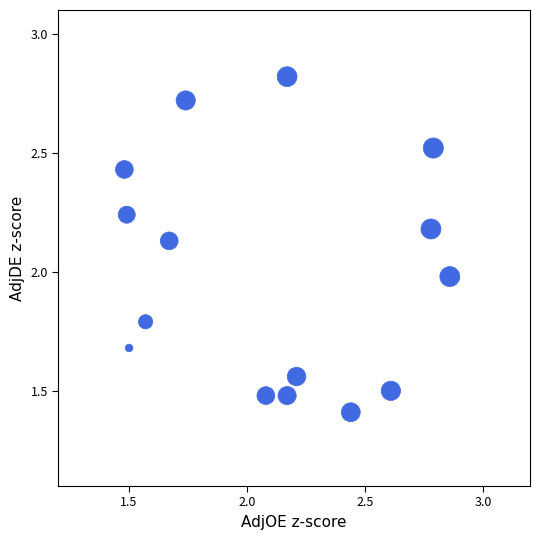

What is the range of Y values (max minus min)?

1.4